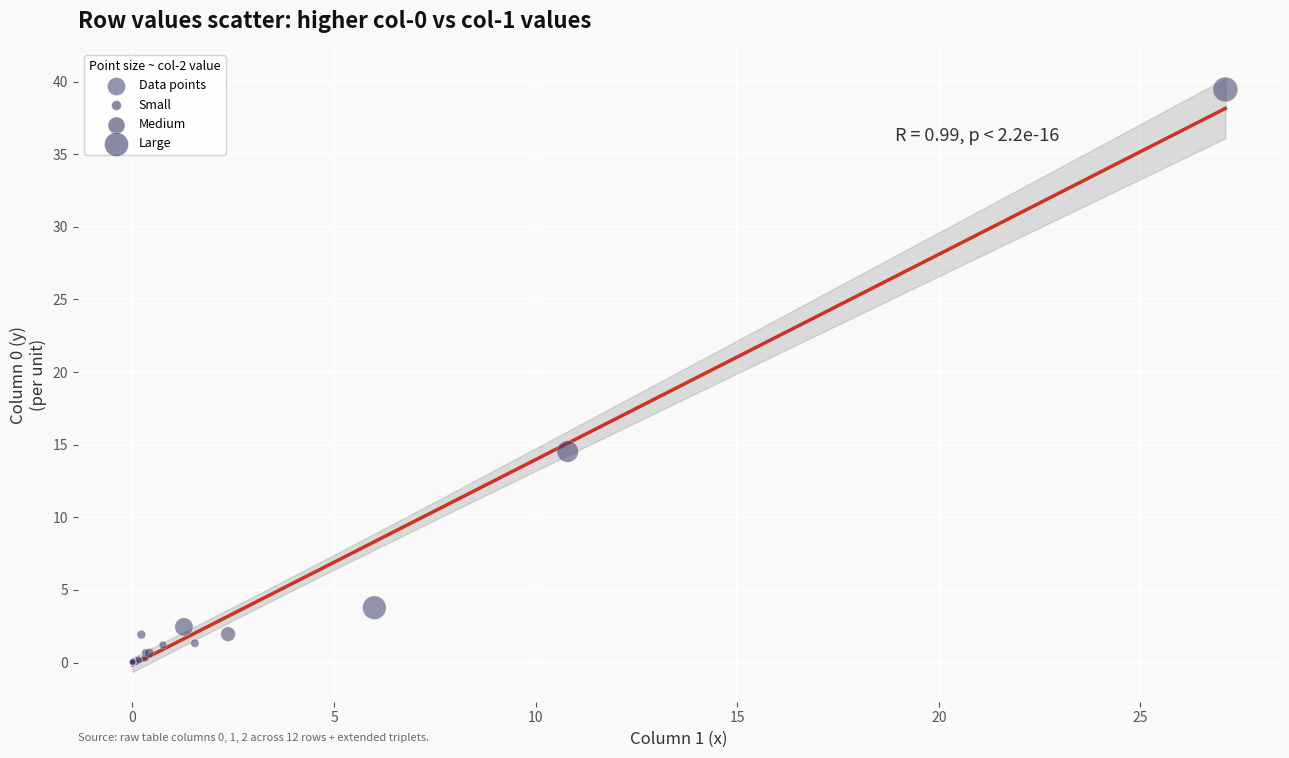

What Y value in the scatter plot is closest to 19?

14.5